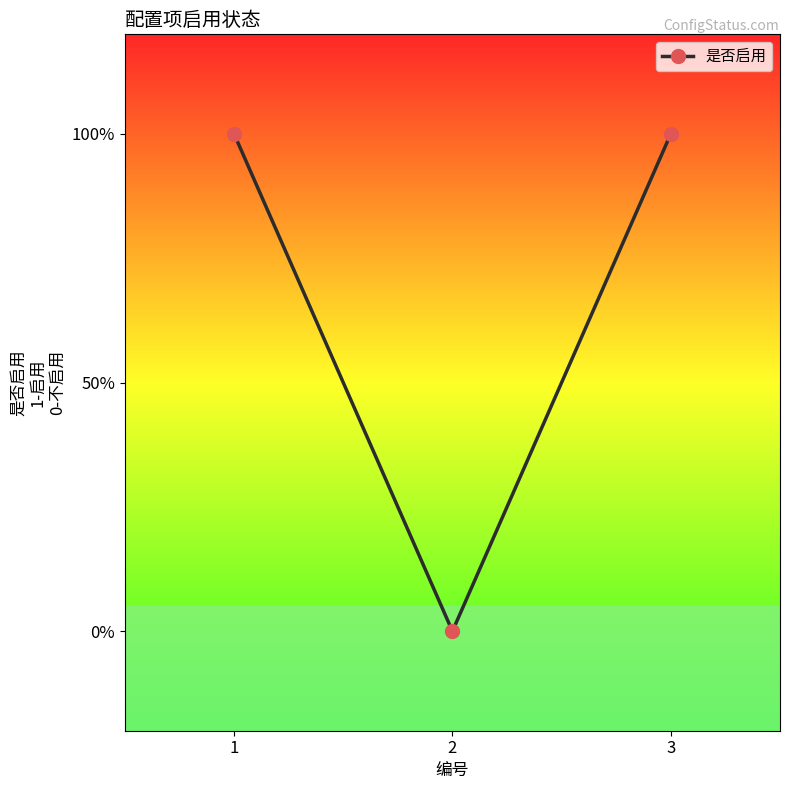

Rank the categories by value from lowest to highest.

2, 1, 3